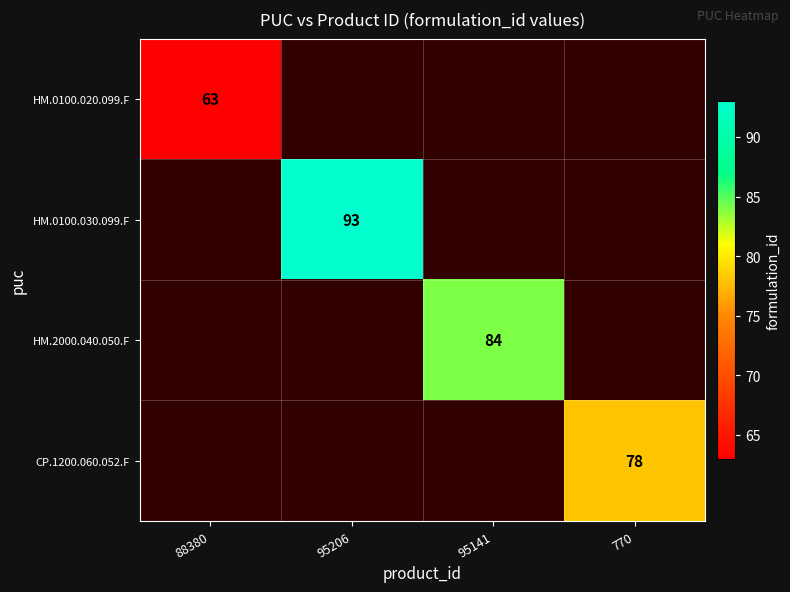

True or false: CP.1200.060.052.F has a value of 78 at 770.

True